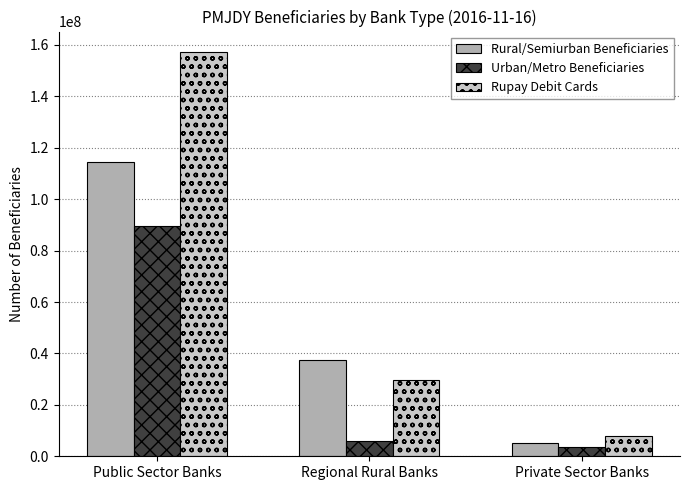

The Rupay Debit Cards series shows 157360505 at Public Sector Banks. True or false?

True